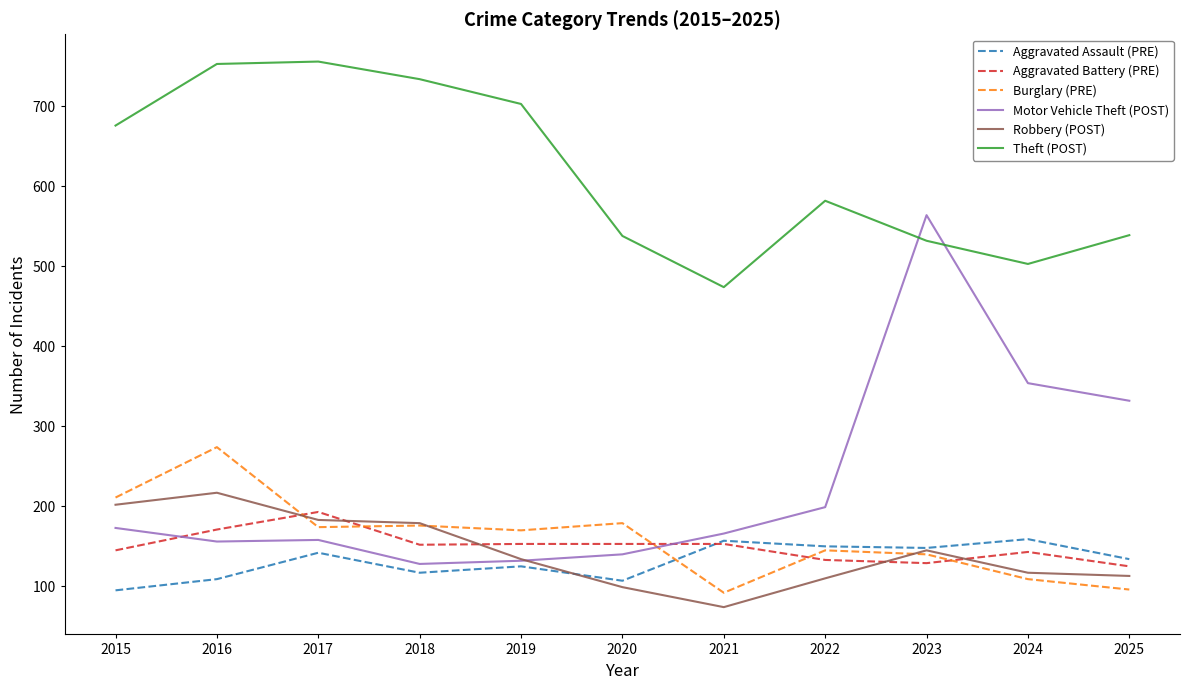

The Burglary (PRE) series shows 169 at 2025. True or false?

False